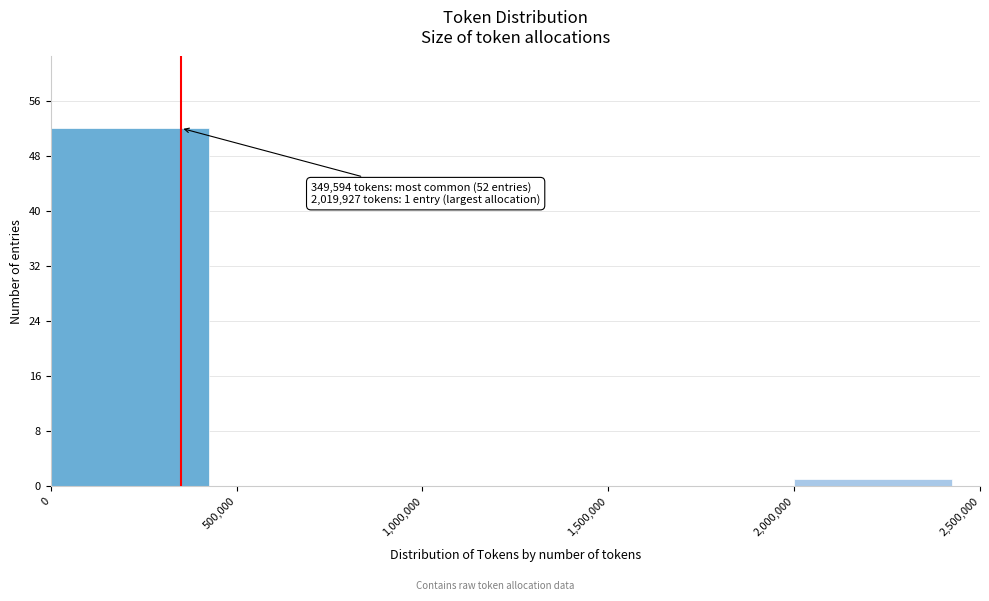

Over which range of the x-axis is the bar tallest?

0 to 500,000